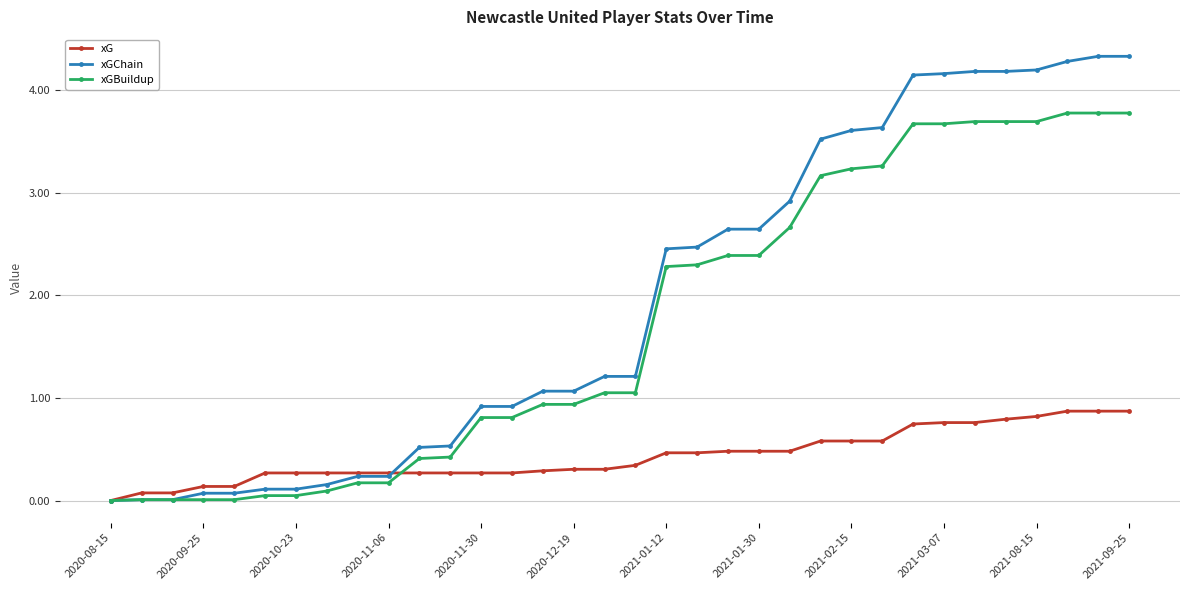

How many data points in xGBuildup are less than 1?

16